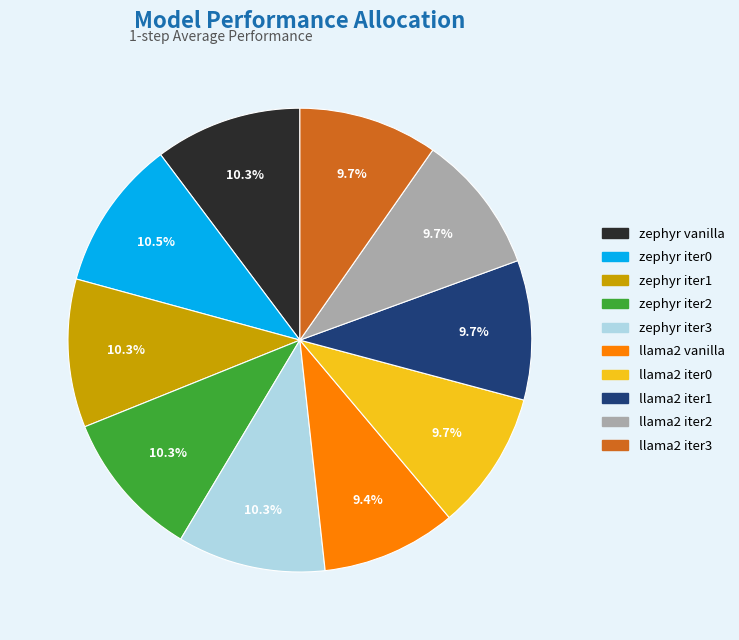

The llama2 iter2 slice represents 10% of the pie. True or false?

True